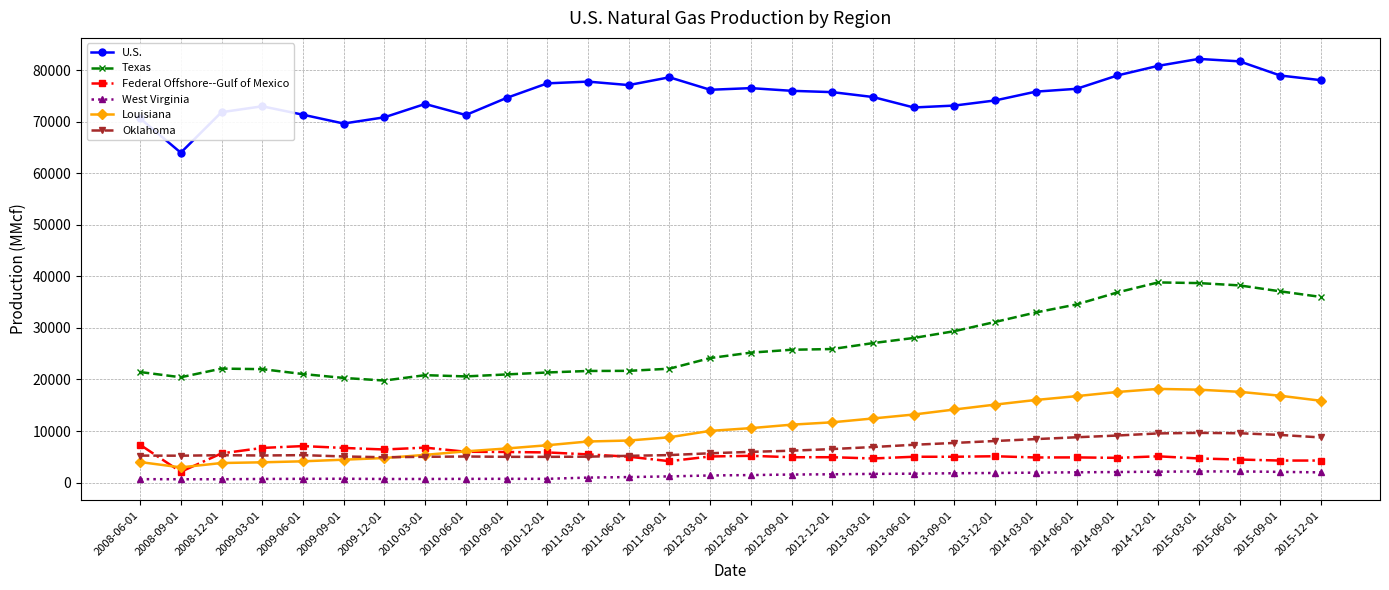

What position from the right is 2012-06-01?

15